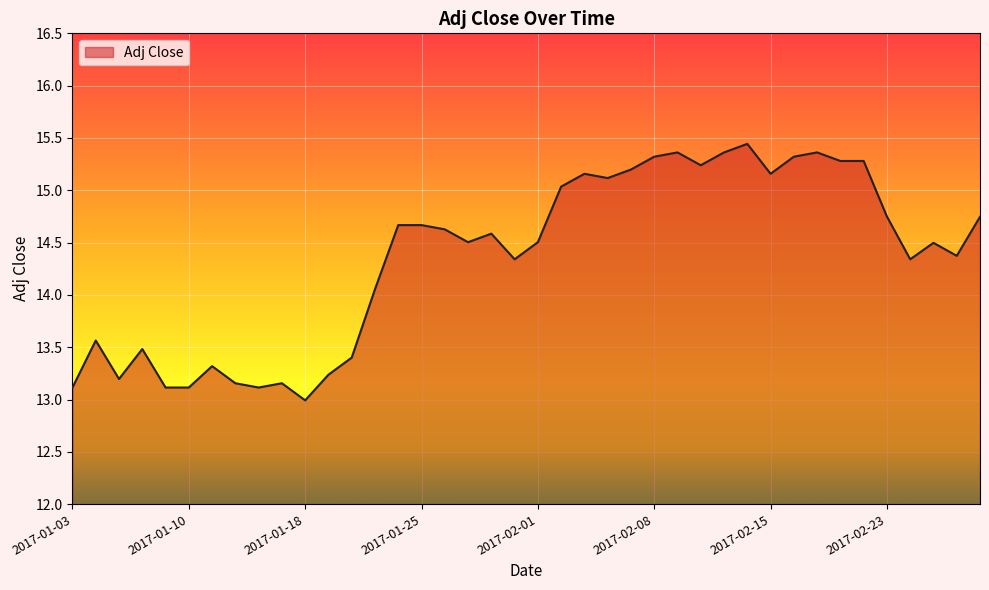

What is the difference between the maximum and minimum values?

2.5